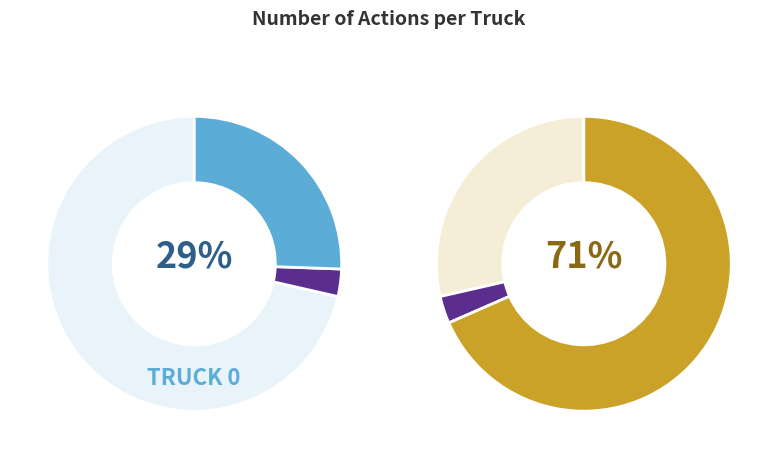

The Truck 0 slice represents 29% of the pie. True or false?

True